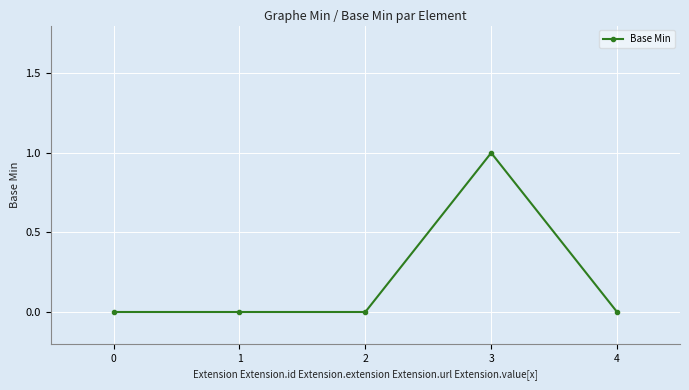

What is the difference between the maximum and second lowest values?

1